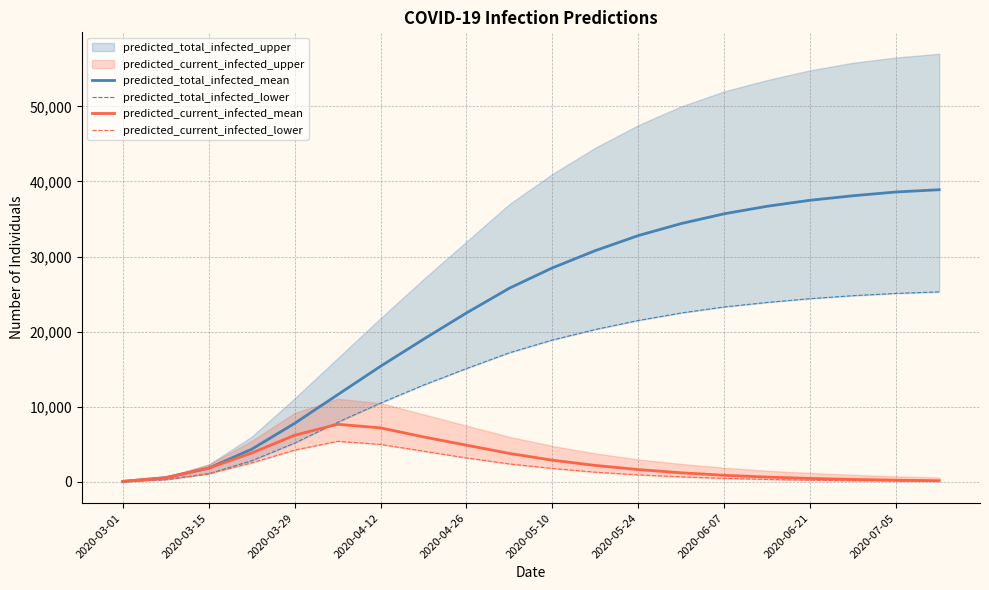

The value of predicted_total_infected_mean at 2020-05-10 is 42382. True or false?

False